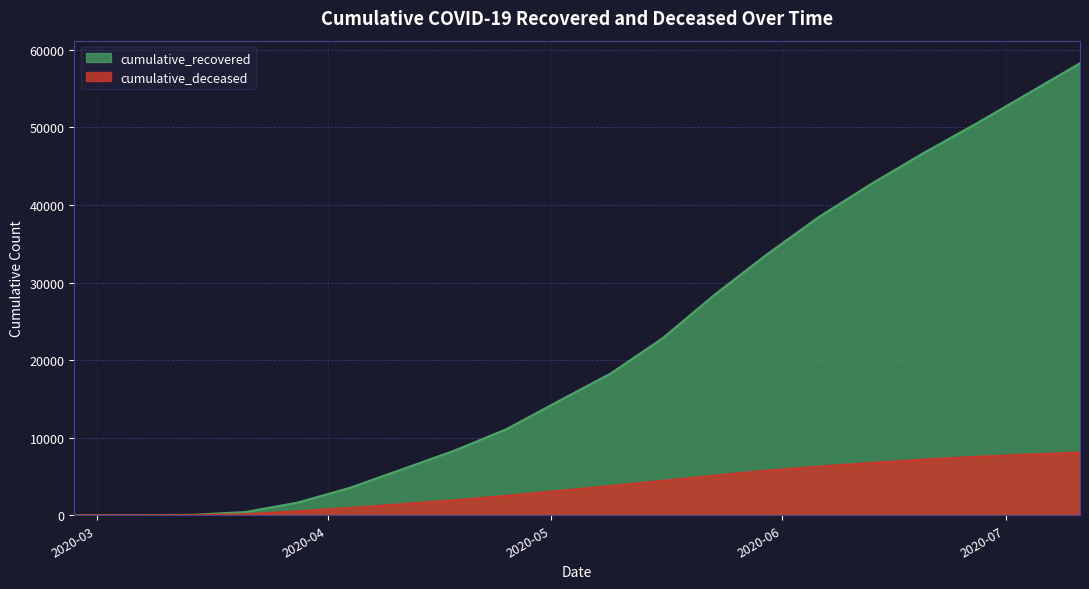

What is the difference between the highest and lowest values at 2020-03-28?

1117